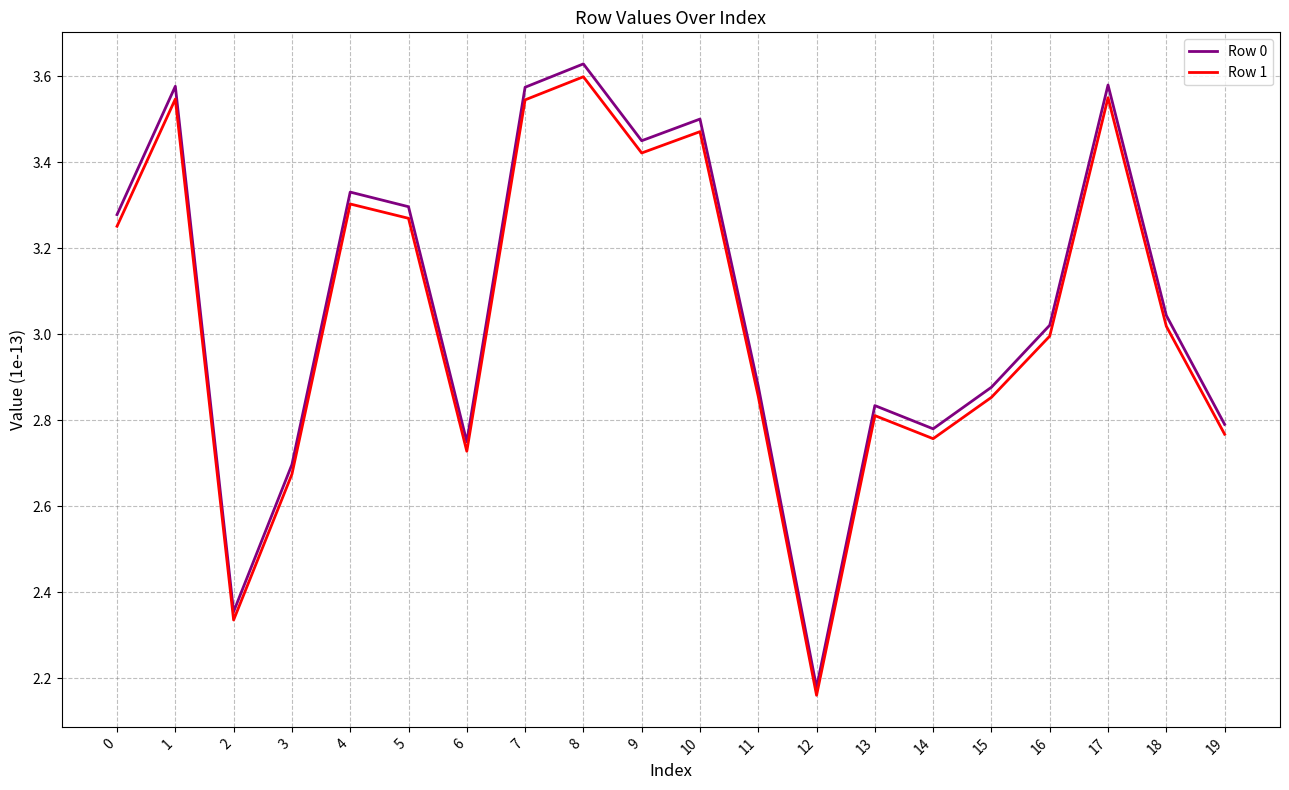

What is the difference between the maximum and minimum values in the Row 1 series?

1.4